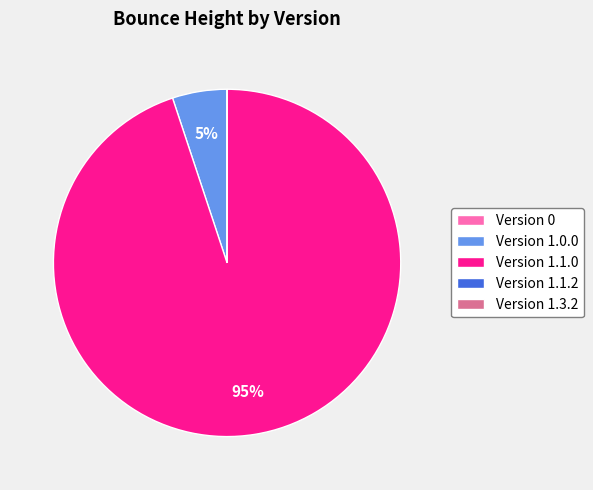

Is Version 1.1.0 the majority of the pie?

Yes